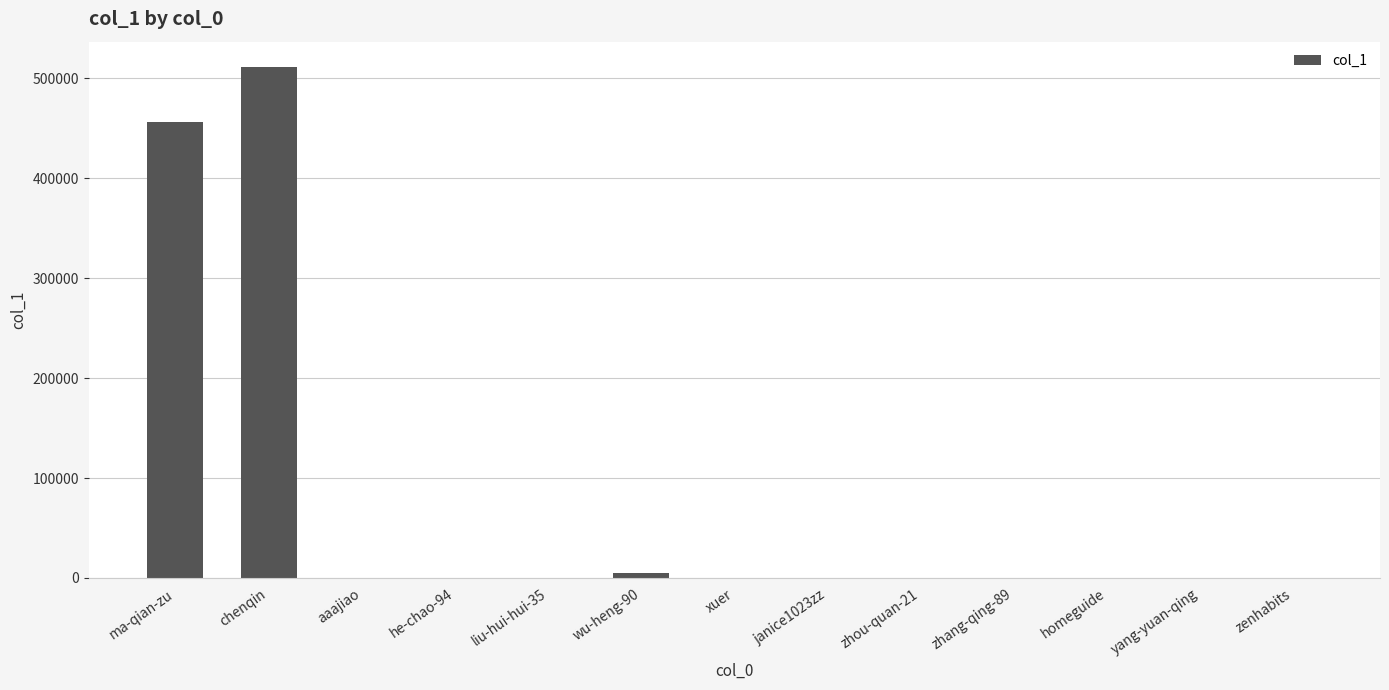

True or false: the data shows 511303 at chenqin.

True